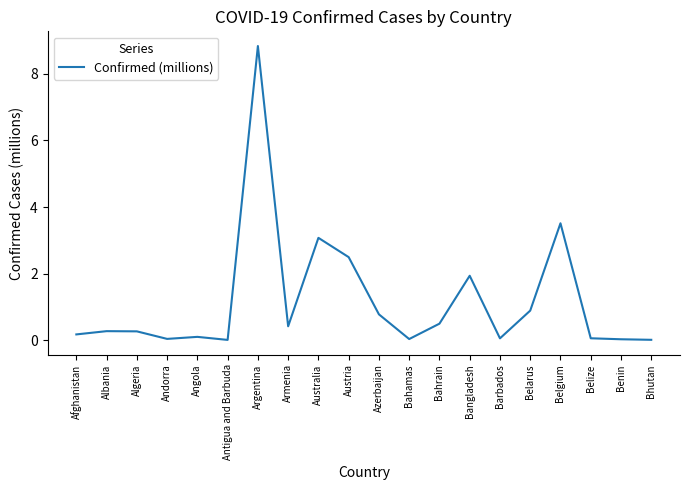

Is it true that the value at Australia is 1.6?

False